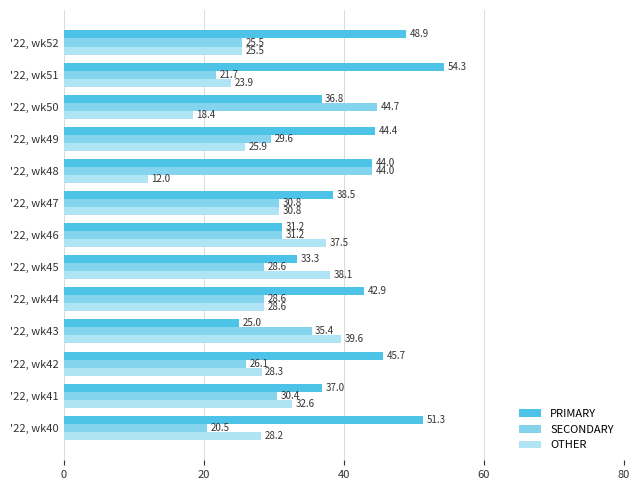

What is the approximate value of OTHER at '22, wk48?

12.0